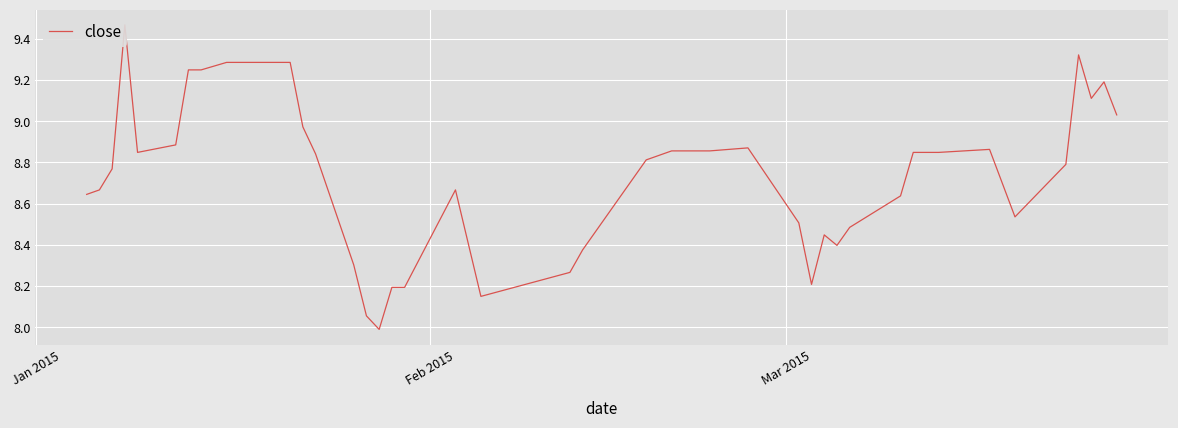

How many values exceed 8?

39